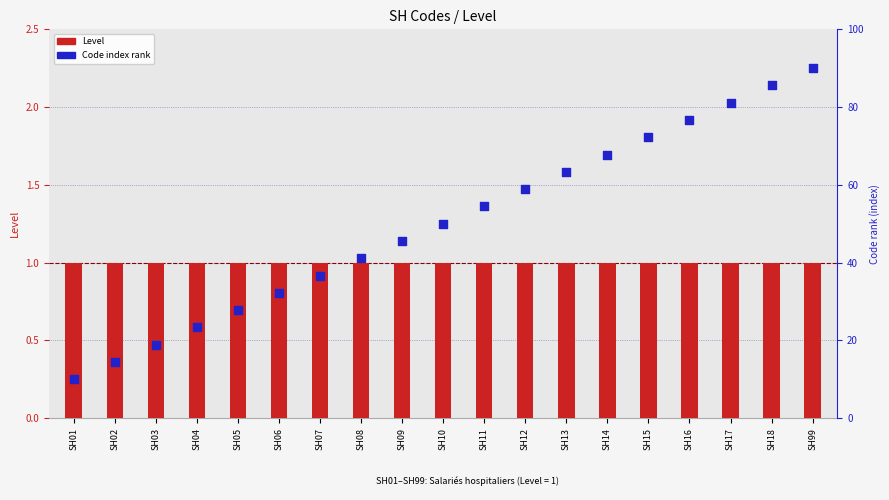

Is the value of Level at SH05 greater than the value of Code index rank at SH10?

No